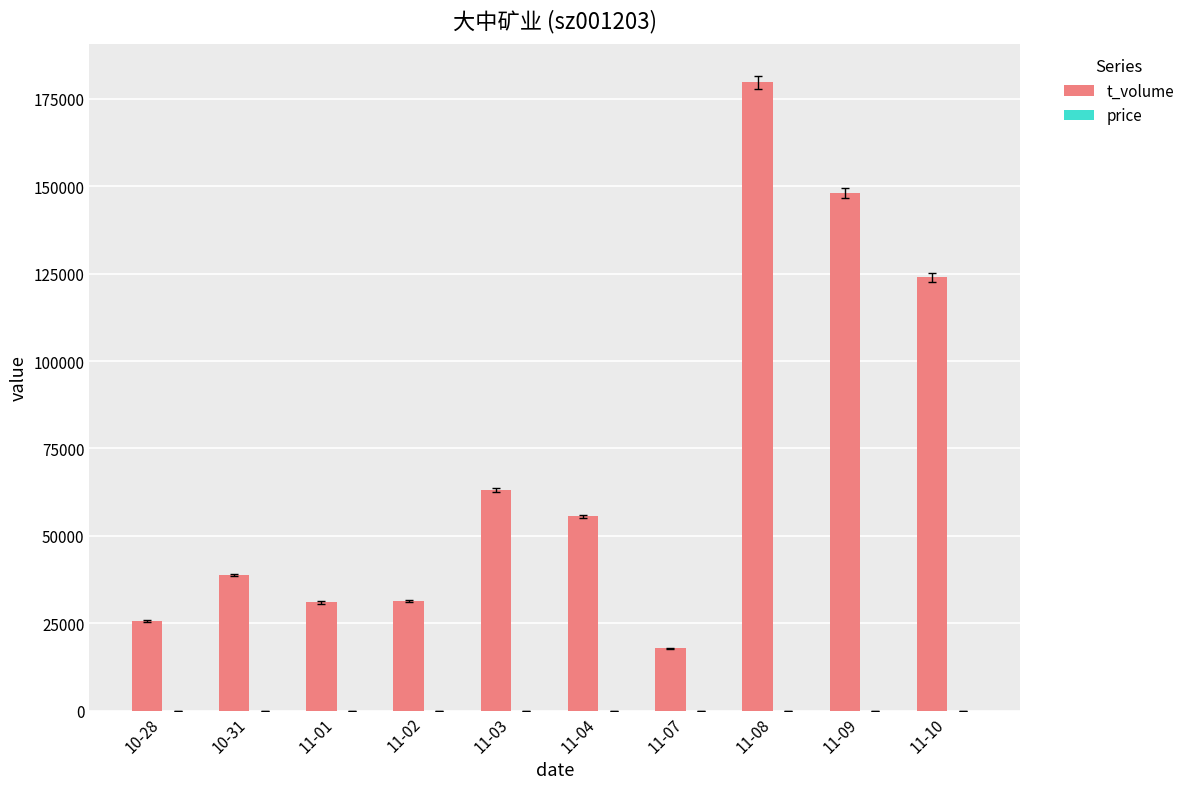

How many categories are shown in the chart?

10